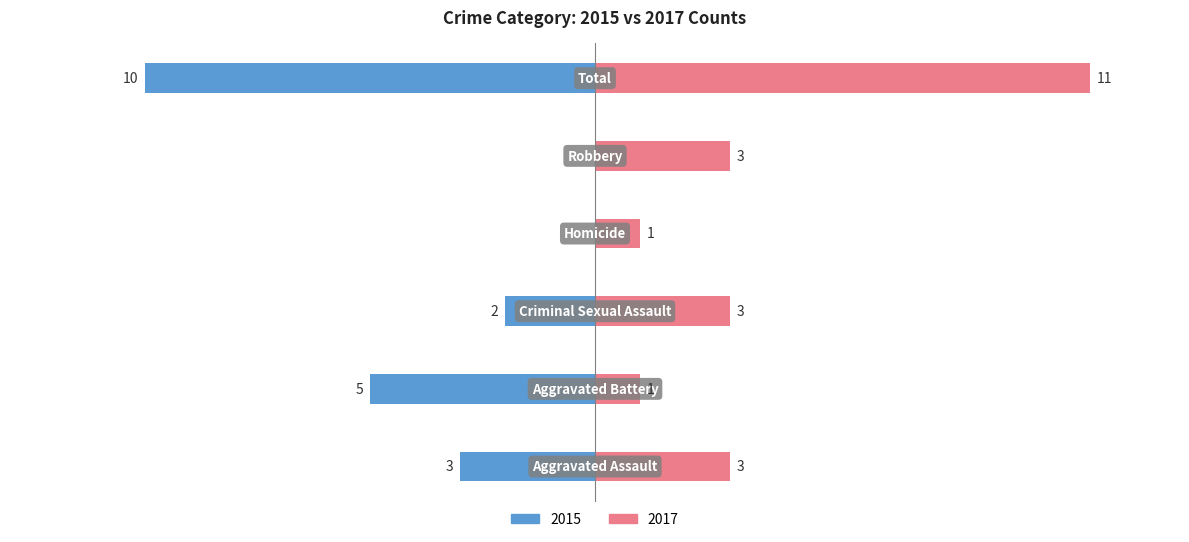

What is the difference between the maximum and second lowest values in the Right series?

10